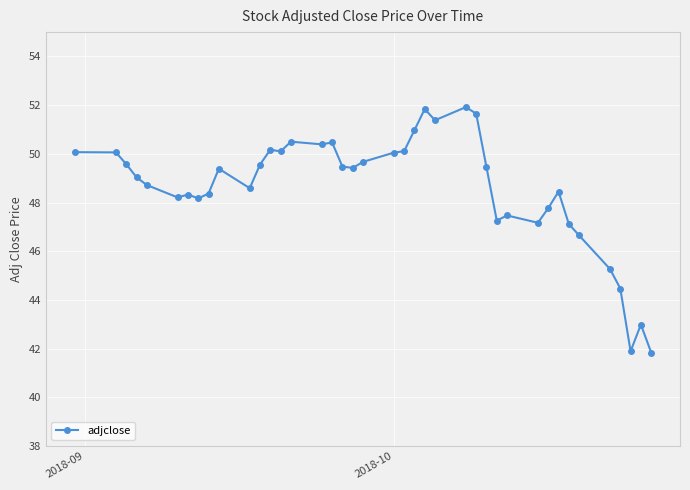

Does the chart have visible grid lines?

Yes